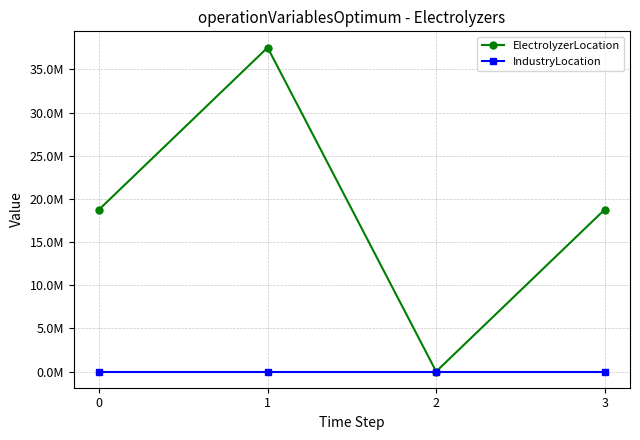

What are all the series names shown in the legend?

ElectrolyzerLocation, IndustryLocation